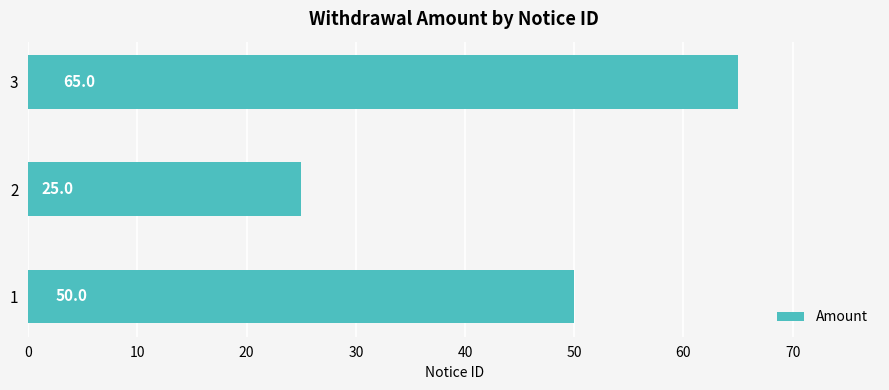

Count the values in the range 25 to 65.

3